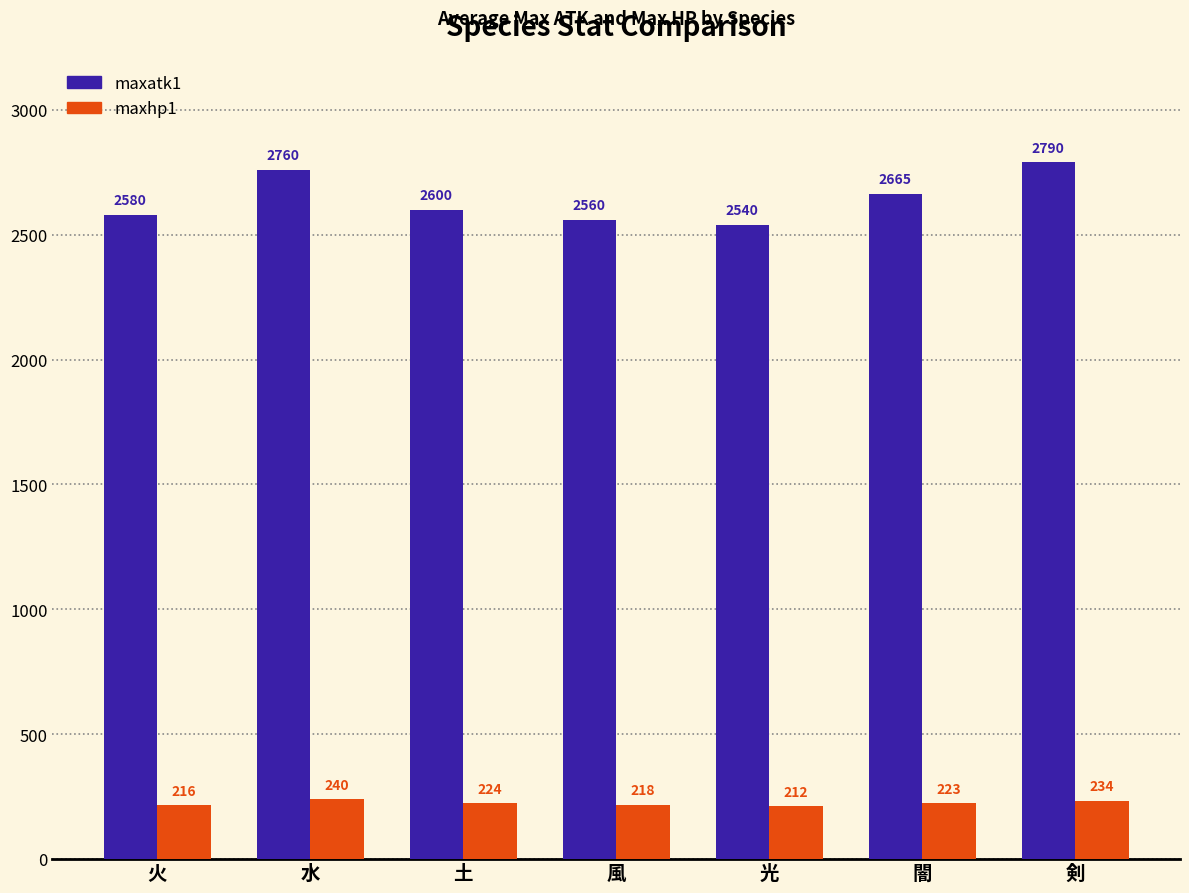

Is the value of maxatk1 at 火 greater than the value of maxhp1 at 土?

Yes